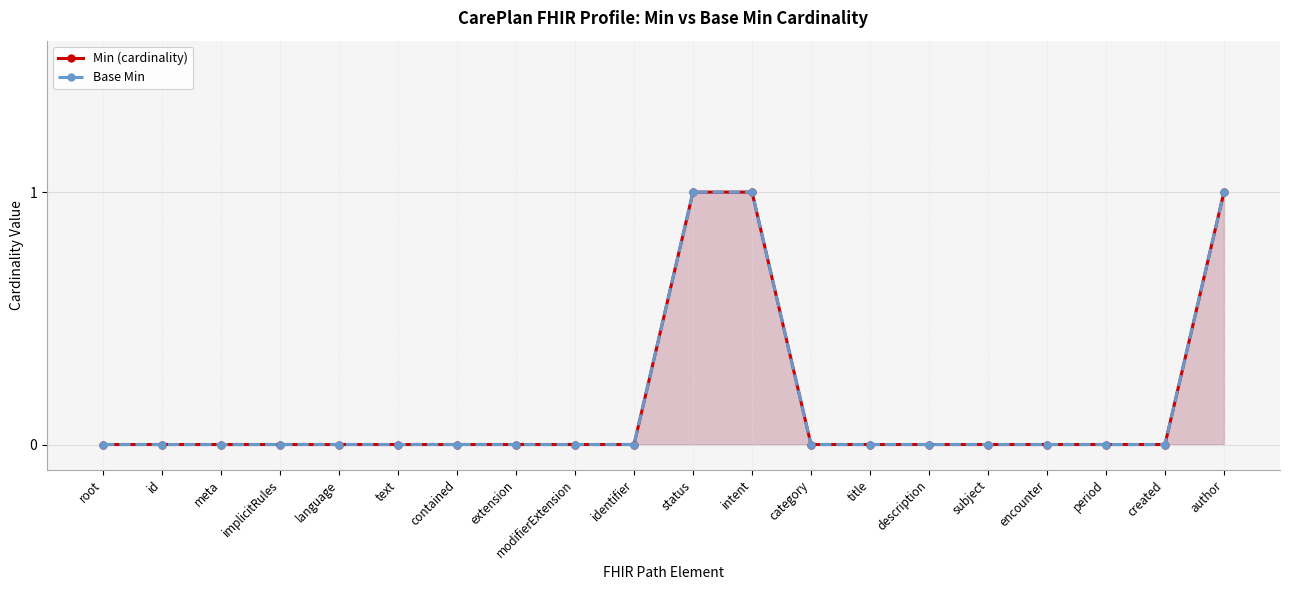

At which label does Base Min reach its minimum?

root